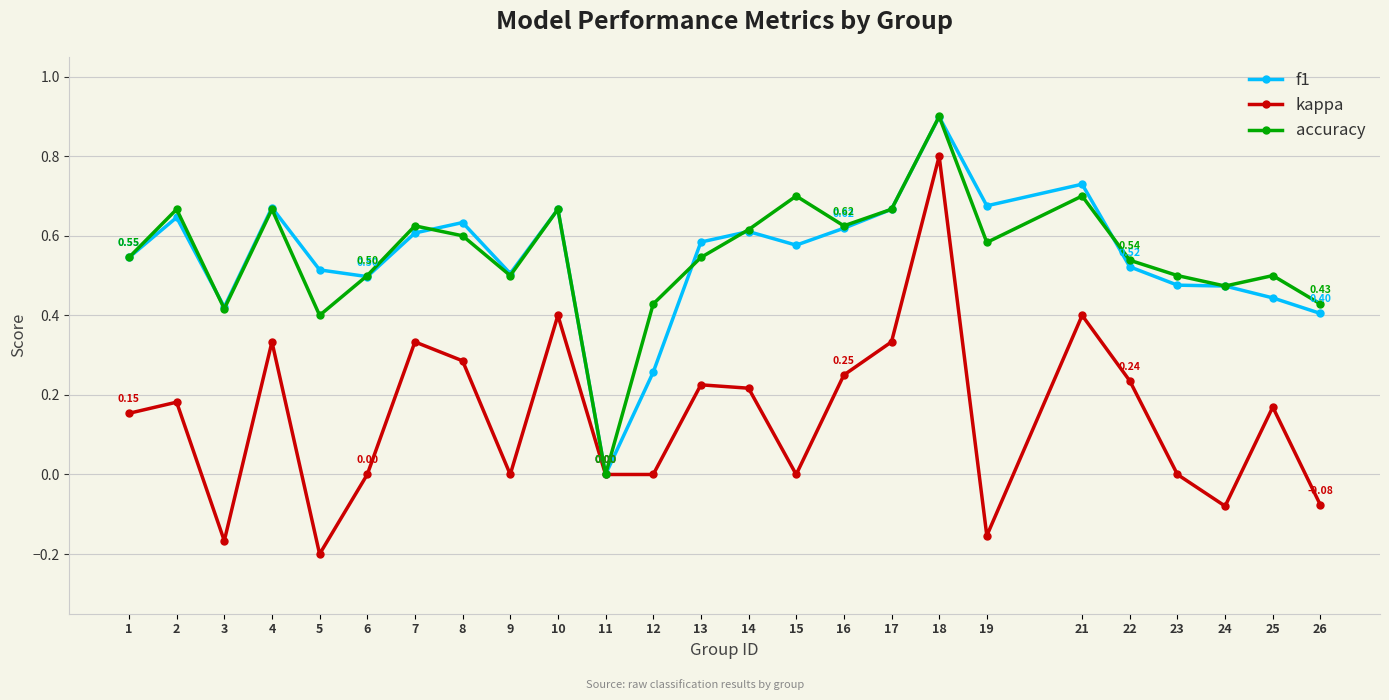

At which category does kappa reach its first local valley?

3